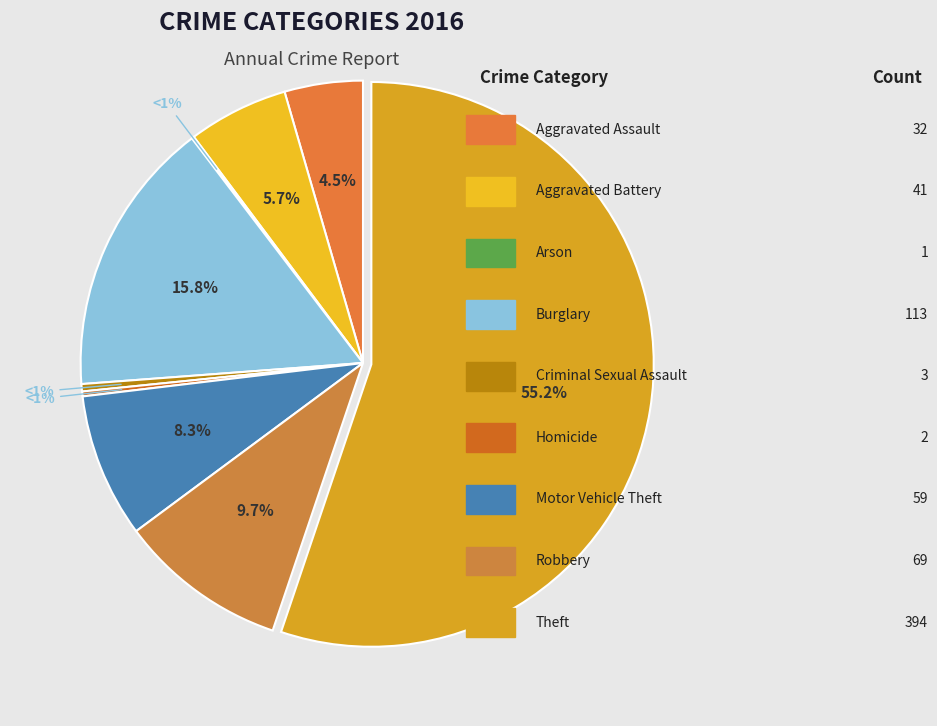

To the nearest percent, what is the difference between the Aggravated Assault and Motor Vehicle Theft slice percentages?

4%